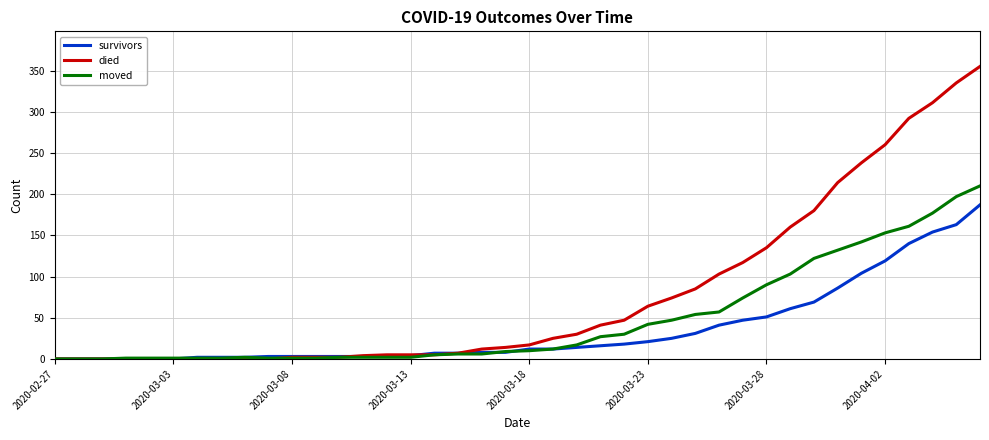

What is the greatest value displayed?

355